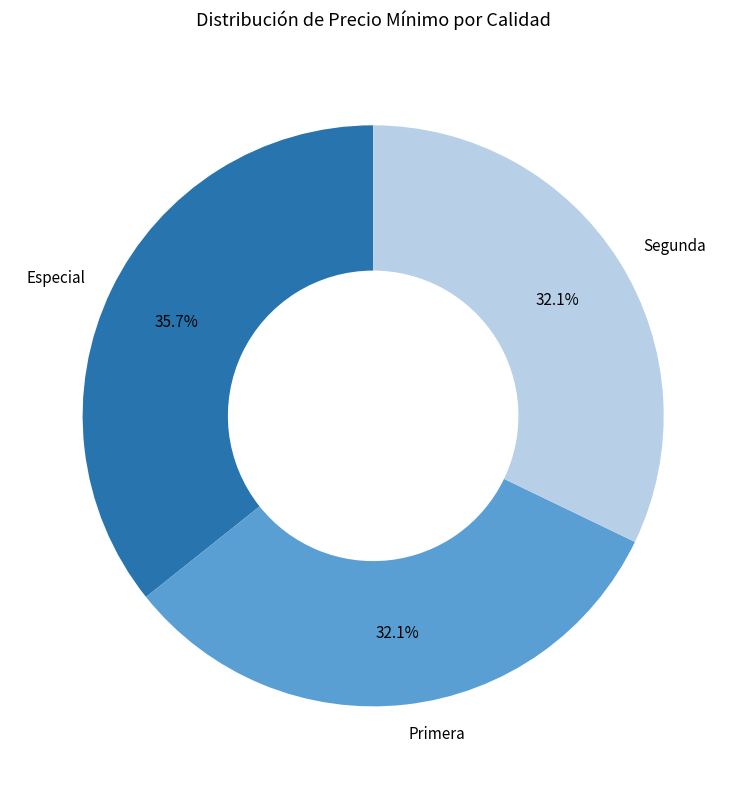

To the nearest percent, what percentage of the pie is Primera?

32%